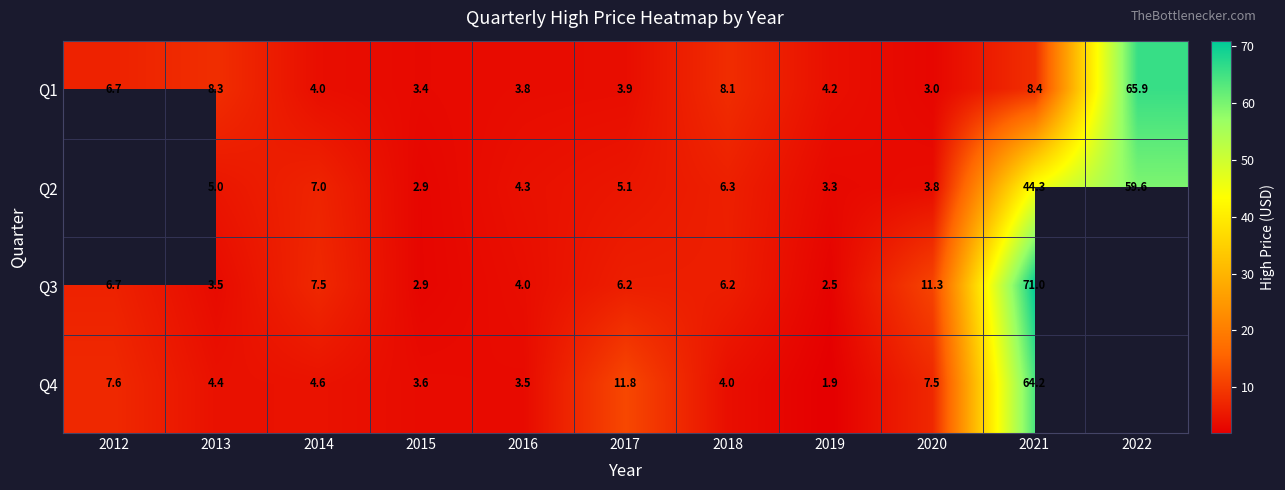

How many distinct data groups are displayed?

4